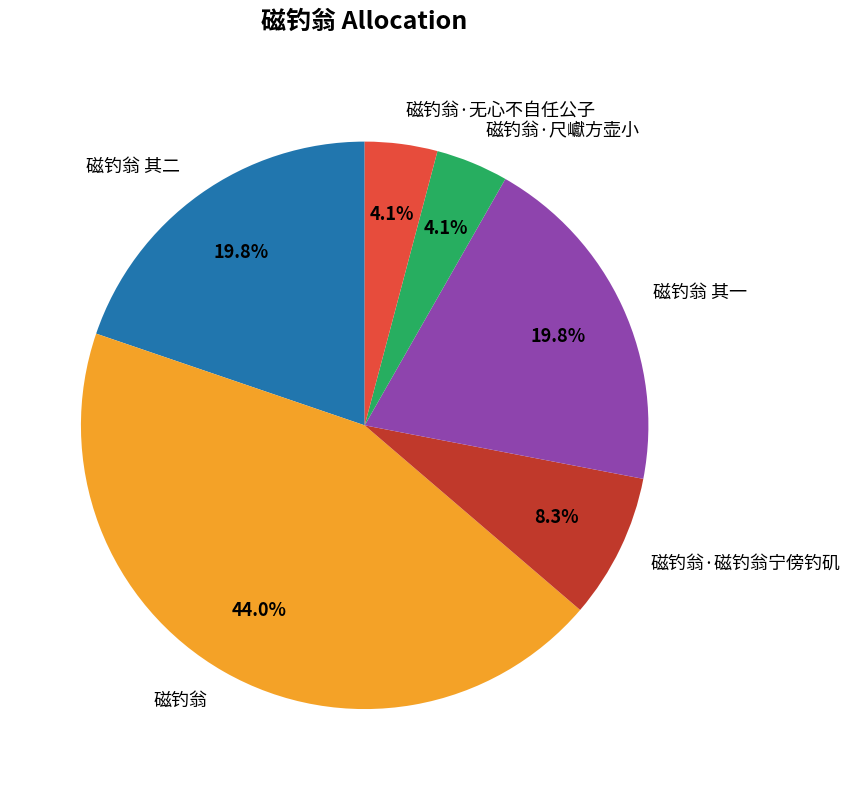

Combined, what portion of the pie is 磁钓翁 其一 and 磁钓翁·无心不自任公子?

23.9%